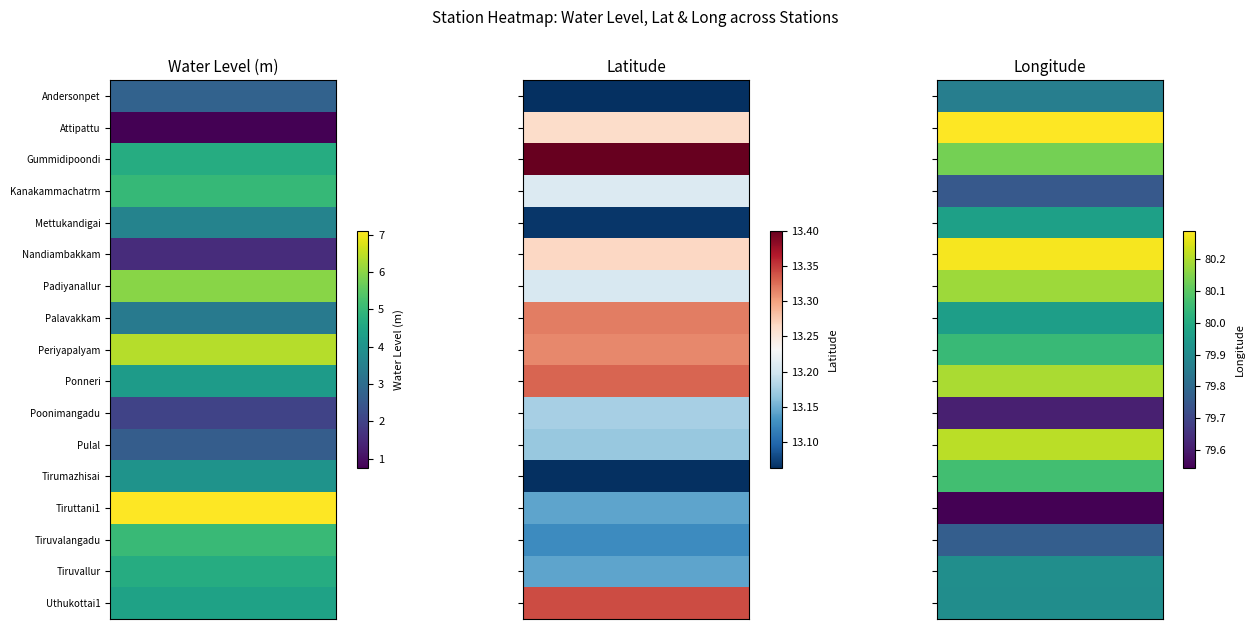

Where is Tiruvallur nearest to the value 42?

1